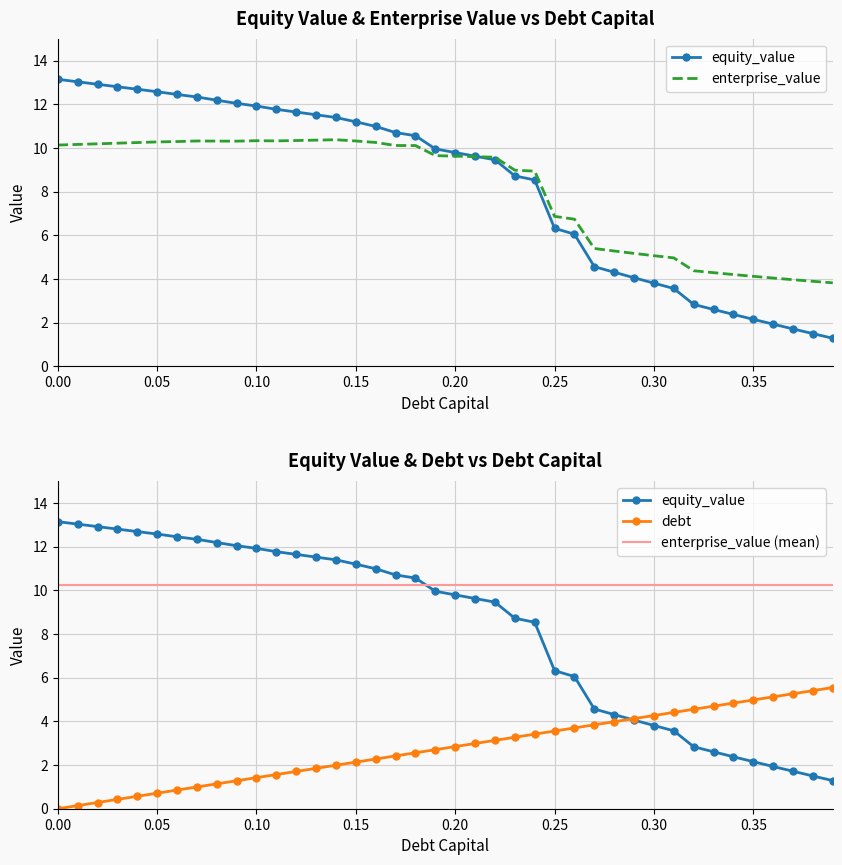

What is the label of the 11th point from the right?

0.29